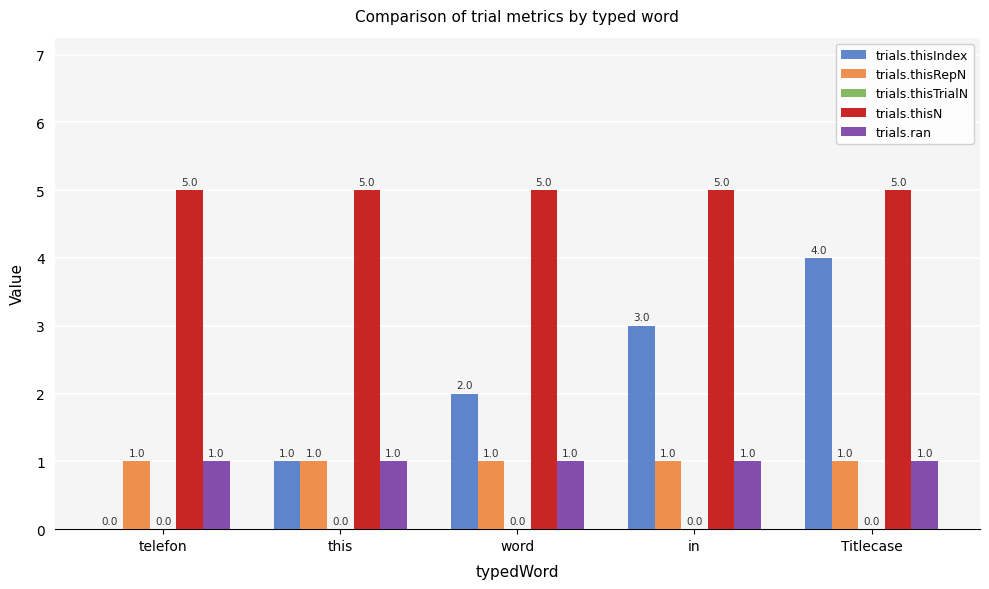

What is the maximum value shown in the chart?

5